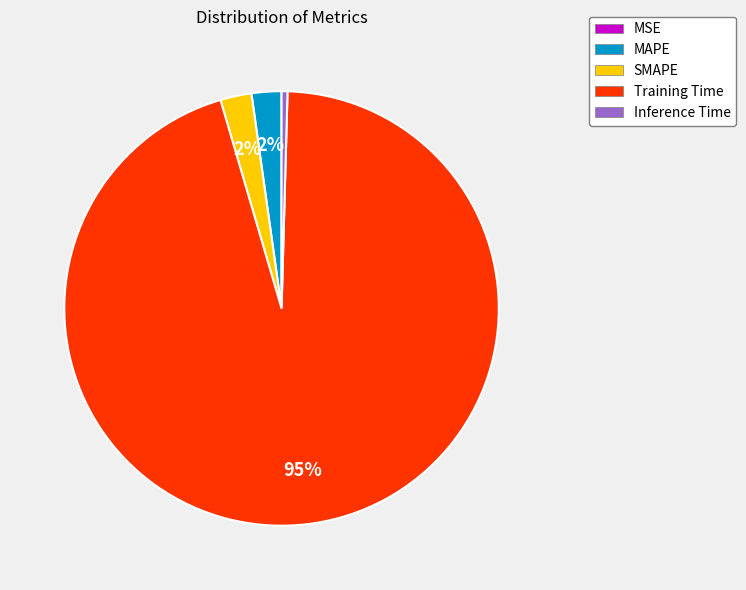

The SMAPE slice represents 2% of the pie. True or false?

True